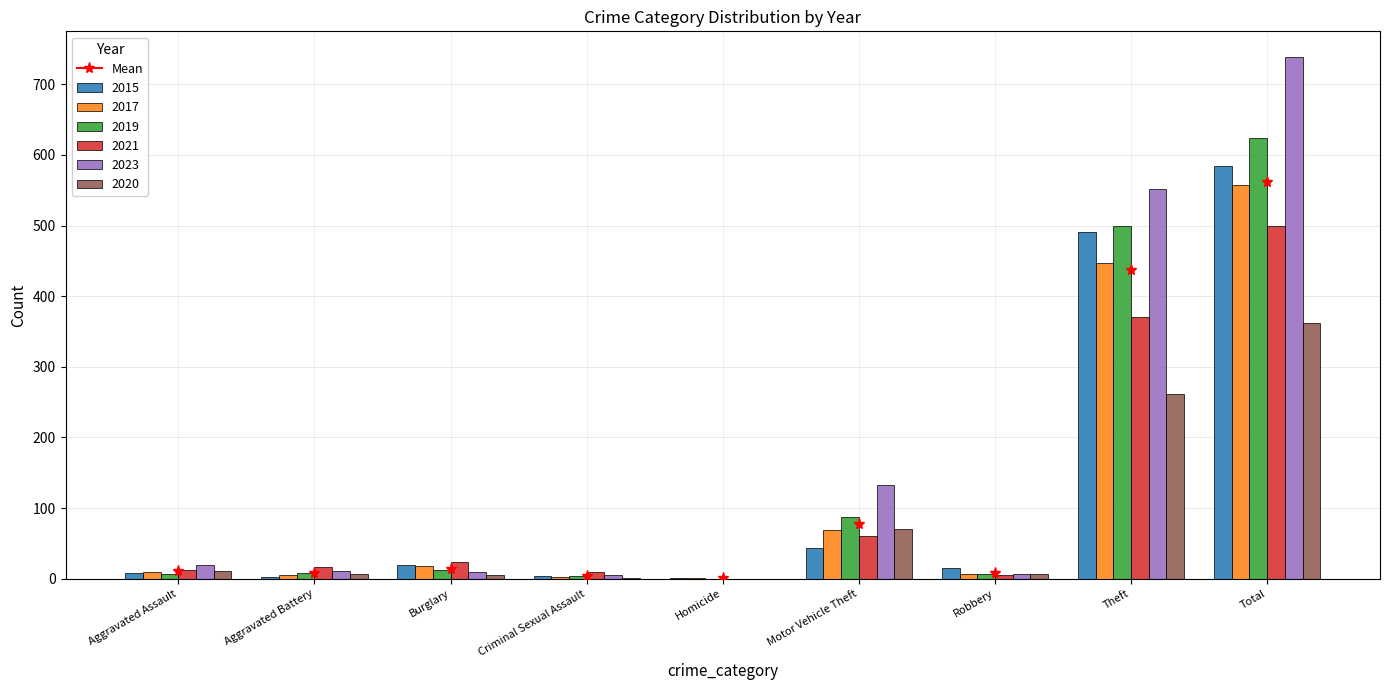

What is the greatest value displayed?

738